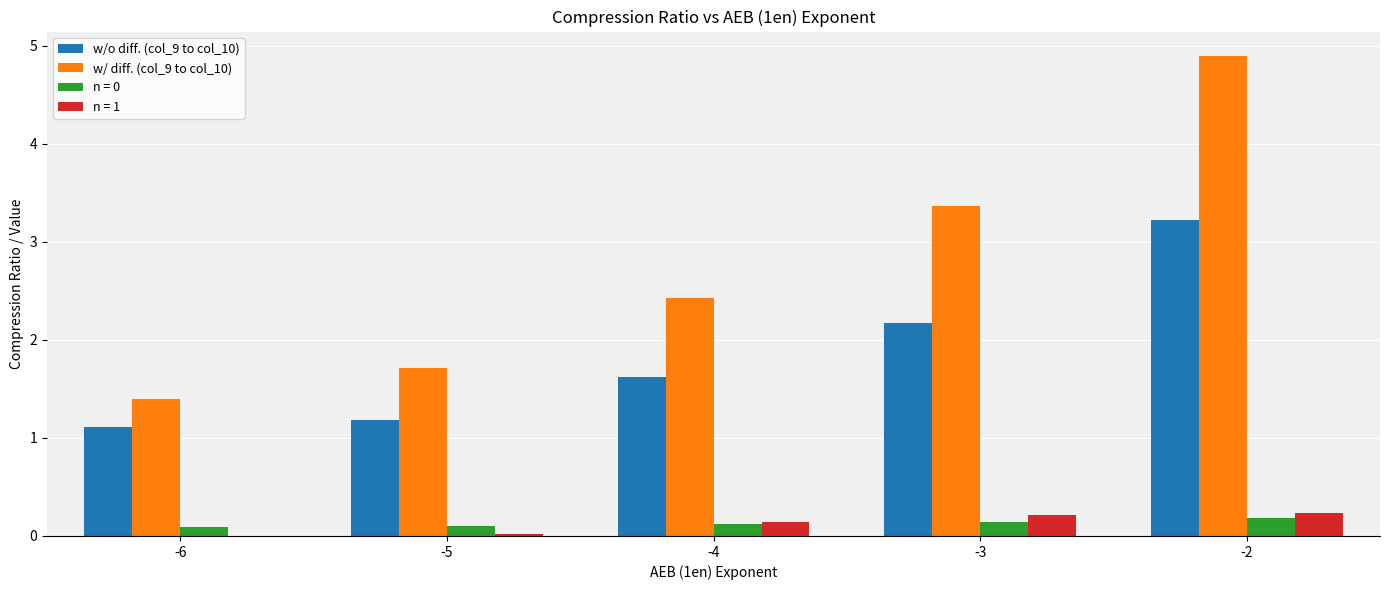

Is it true that w/ diff. (col_9 to col_10) equals 1.3 at -3?

False